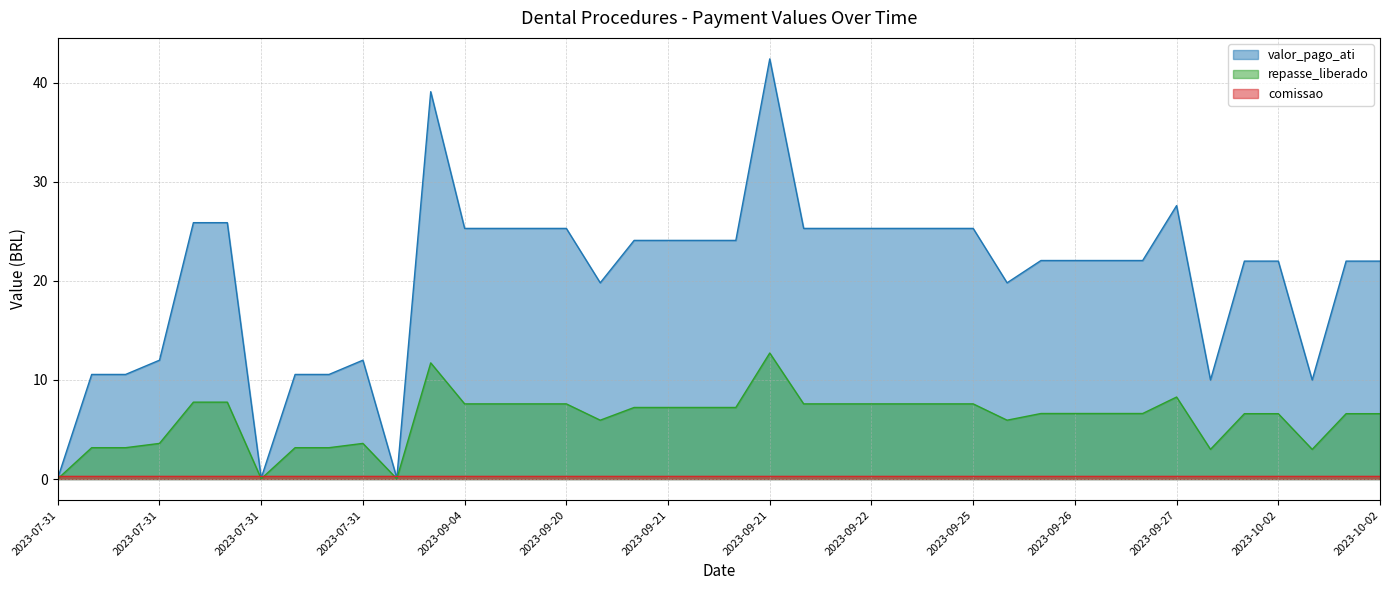

What is the difference between the second highest and second lowest values in the repasse_liberado series?

11.7